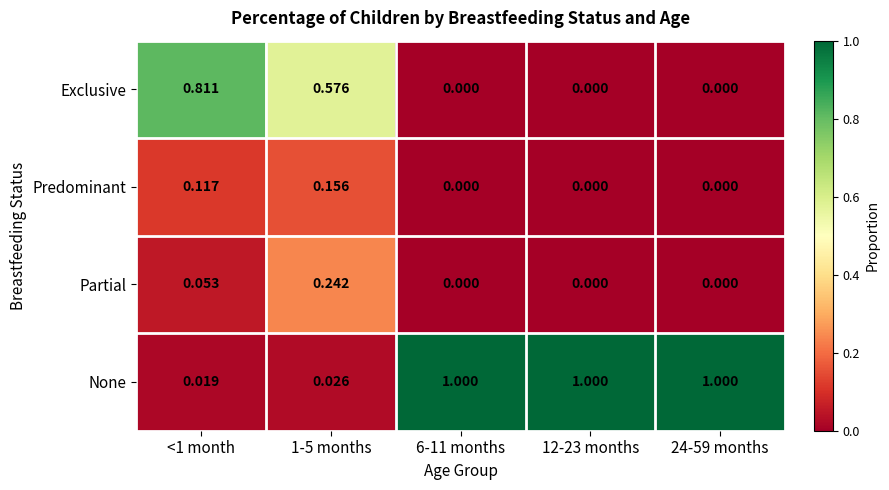

Rank the series at <1 month from lowest to highest value.

None, Partial, Predominant, Exclusive